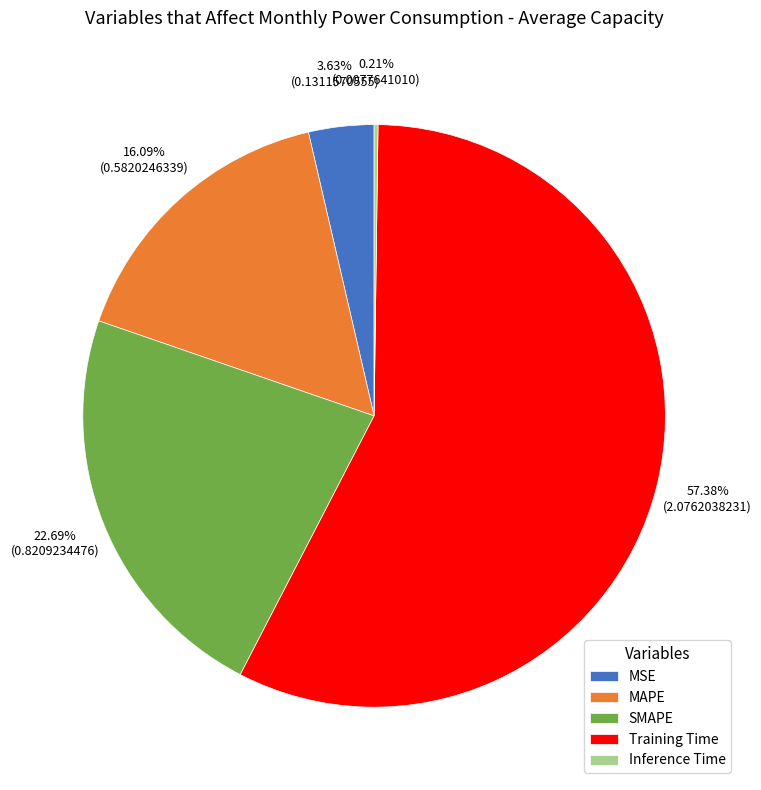

To the nearest percent, what portion does MSE represent?

4%